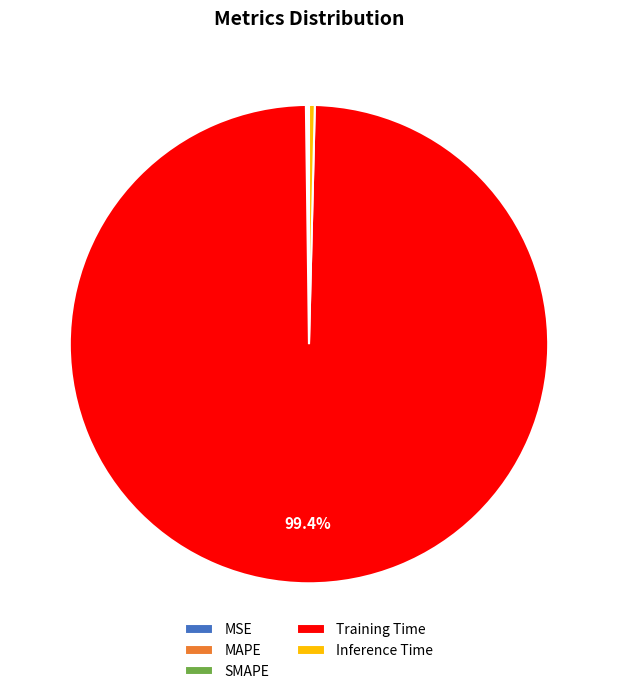

To the nearest percent, what is the difference between the largest and smallest slice percentages?

99%